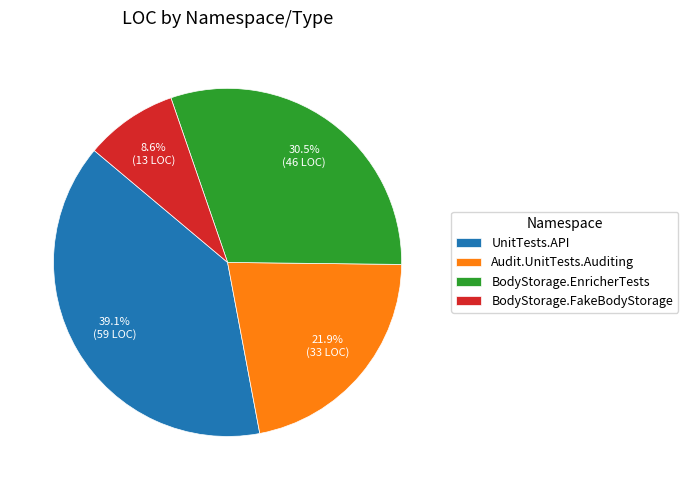

How many slices are in this pie chart?

4